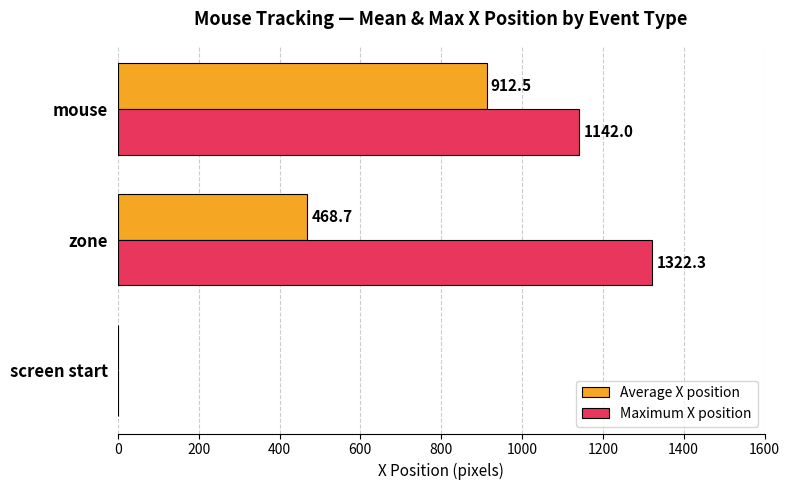

What is the greatest value displayed?

1322.3